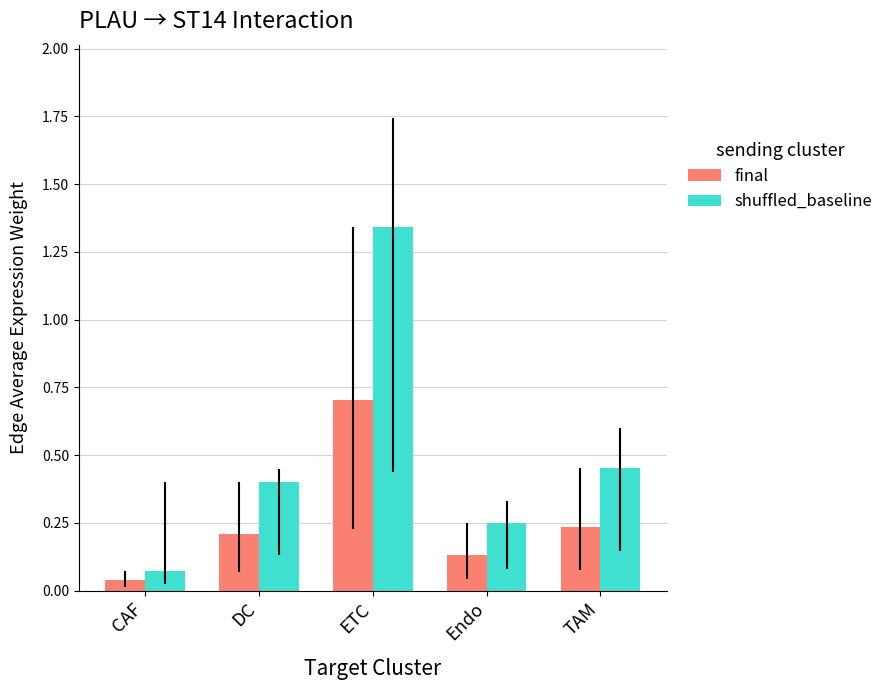

The value of shuffled_baseline at ETC is 2.2. True or false?

False